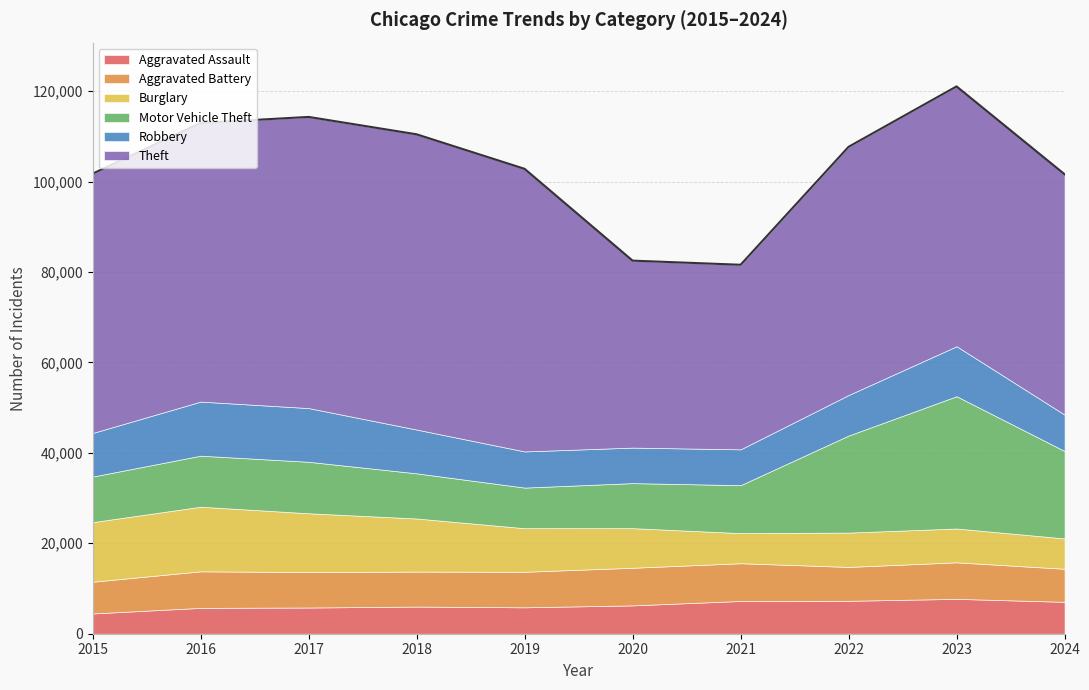

Is the value of Aggravated Battery at 2019 greater than the value of Motor Vehicle Theft at 2021?

No